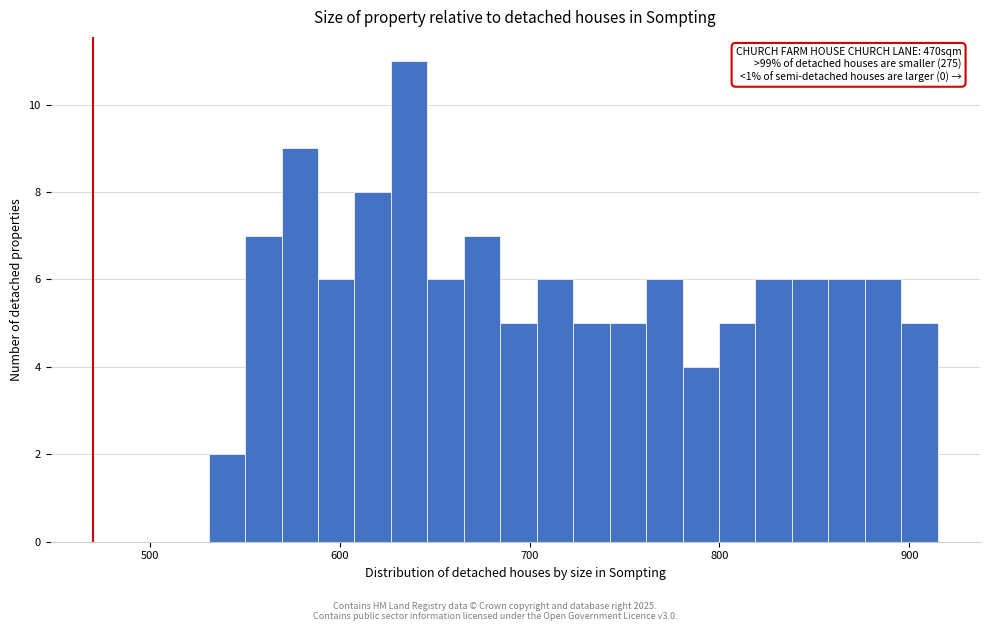

Read against the x-axis, roughly where is the centre of the tallest bar?

640